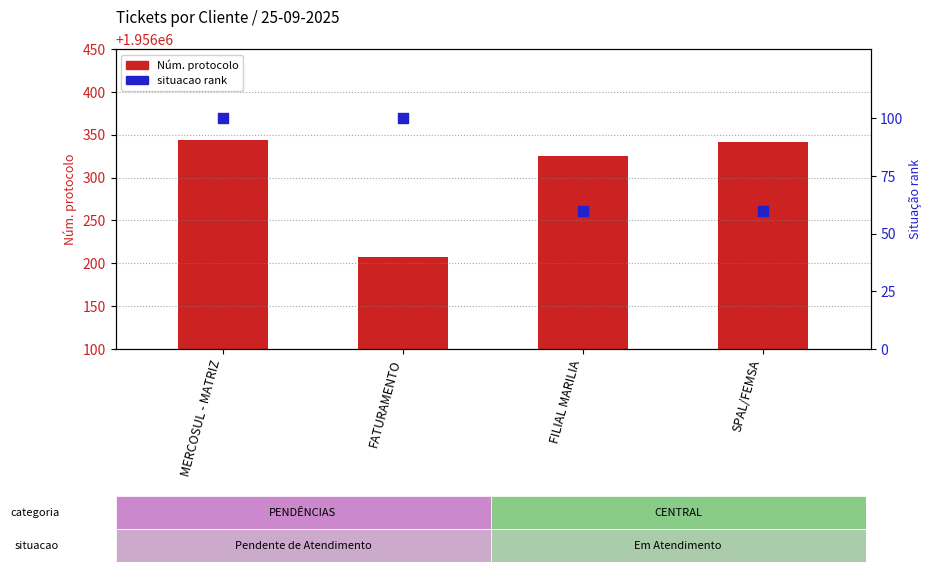

At which category is the sum across all series the highest?

MERCOSUL - MATRIZ